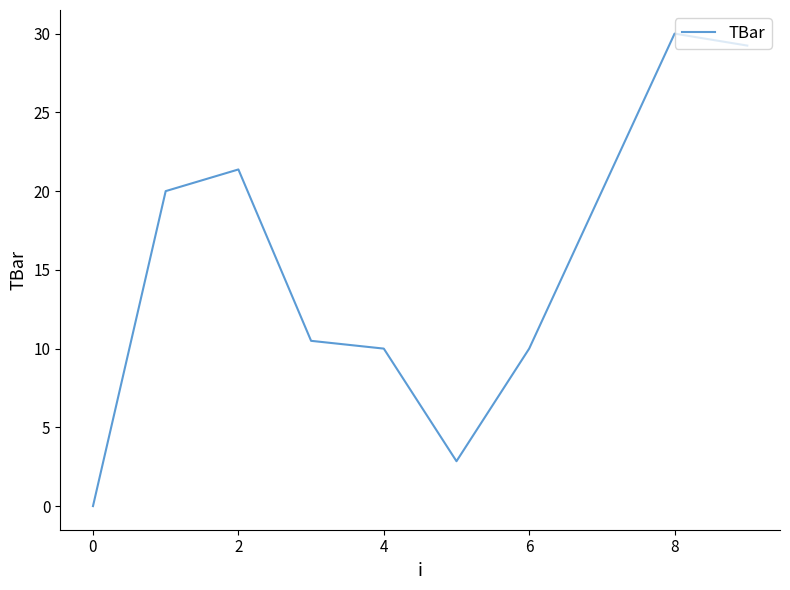

What is the difference between the maximum and minimum values?

30.0